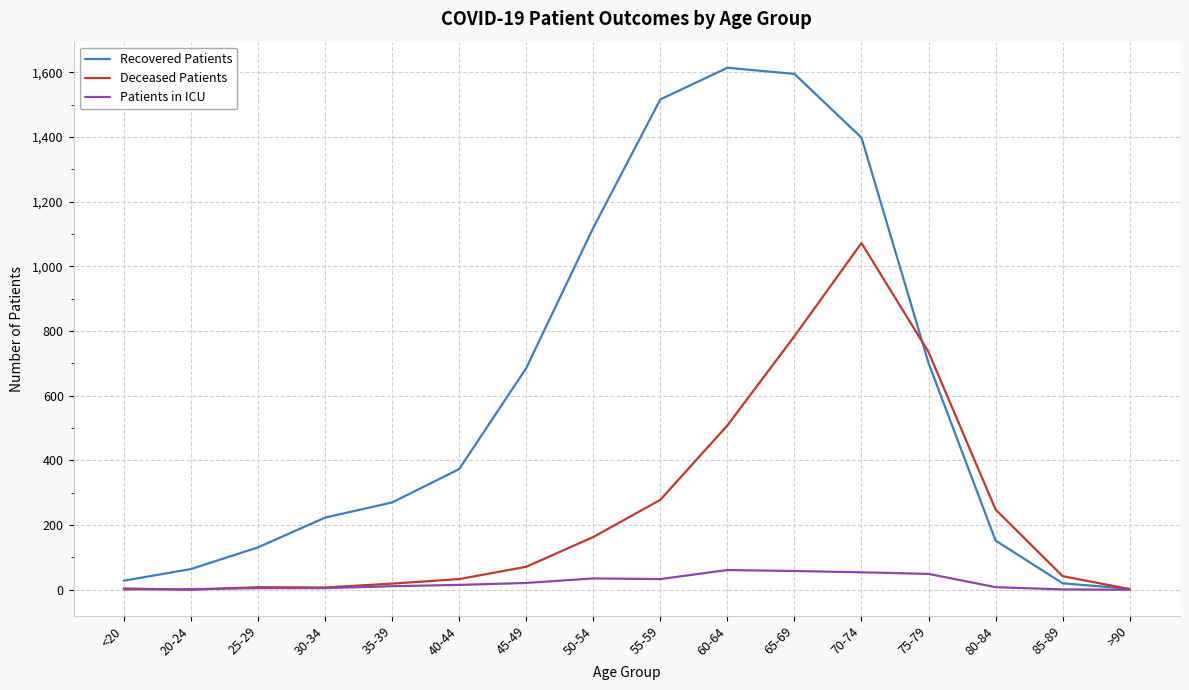

At which label does Deceased Patients reach its peak?

70-74